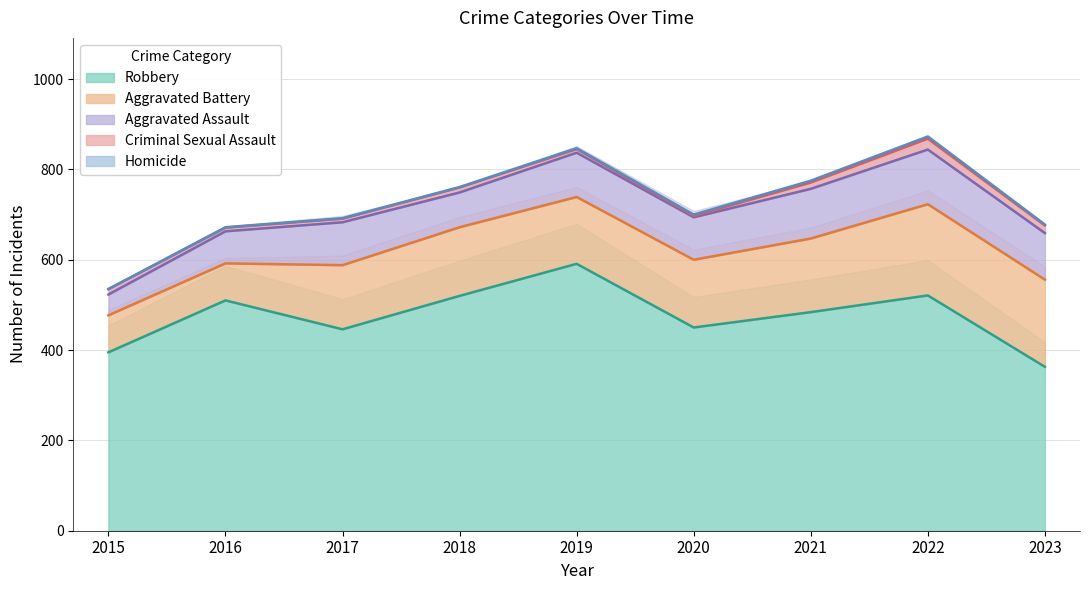

Is it true that Criminal Sexual Assault equals 8 at 2017?

True